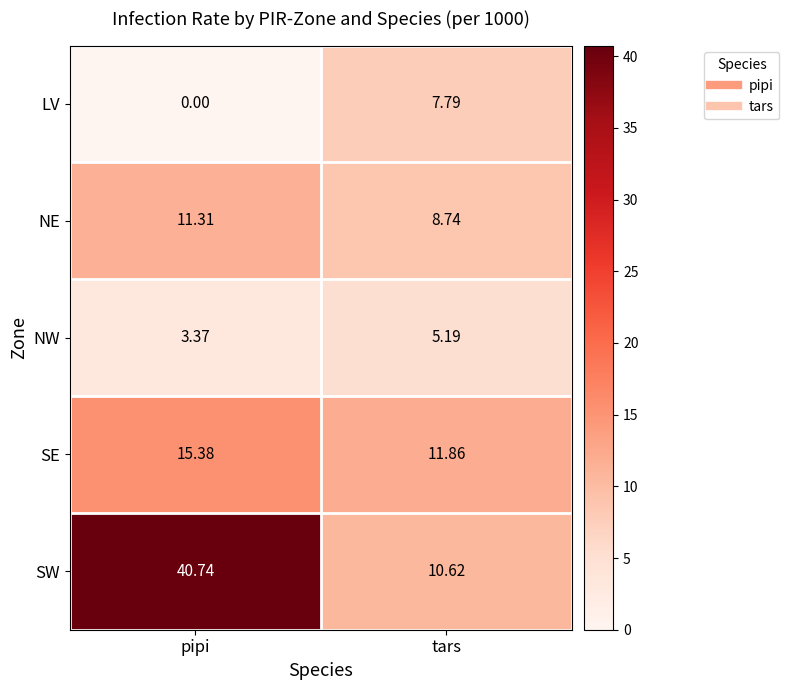

What is the total value across all series at pipi?

70.8